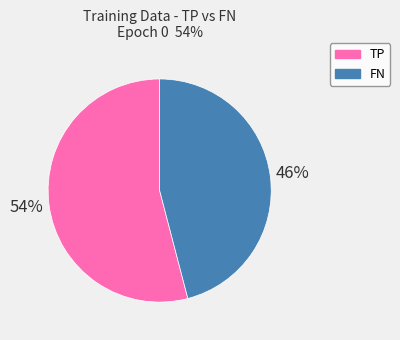

To the nearest percent, what is the combined percentage of TP and FN?

100%